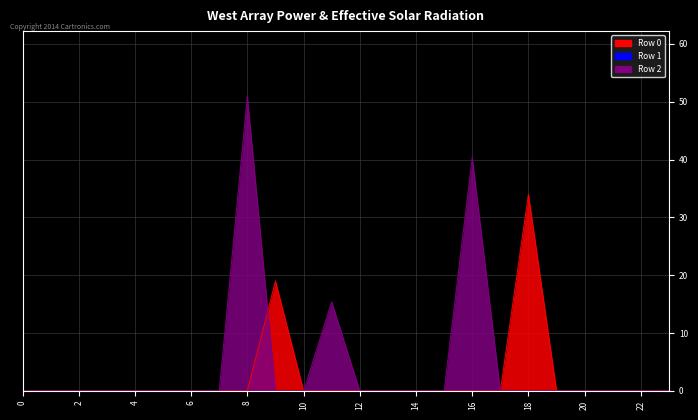

Reading right to left, transcribe all the data shown in this chart.

Row 0: 0.0	0.0	0.0	0.0	0.0	34.0	0.0	0.0	0.0	0.0	0.0	0.0	0.0	0.0	19.0	0.0	0.0	0.0	0.0	0.0	0.0	0.0	0.0	0.0
Row 2: 0.0	0.0	0.0	0.0	0.0	0.0	0.0	40.4	0.0	0.0	0.0	0.0	15.4	0.0	0.0	51.0	0.0	0.0	0.0	0.0	0.0	0.0	0.0	0.0